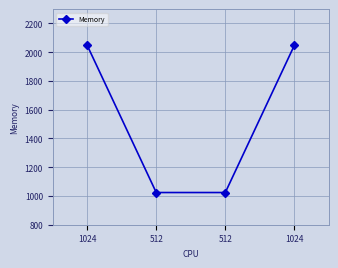

How many lines are shown in the chart?

1